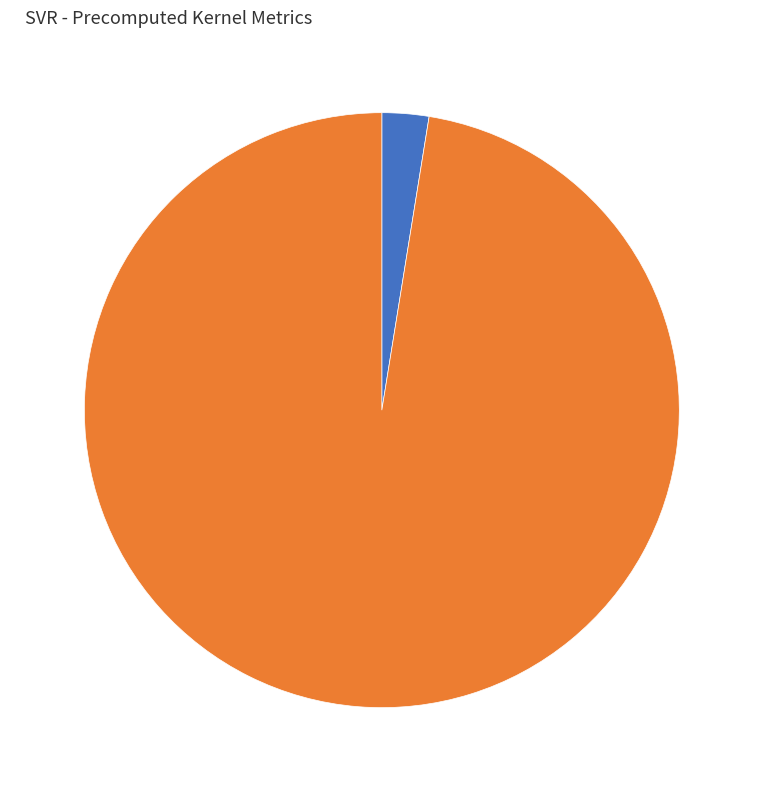

Does any single category account for the majority?

Yes